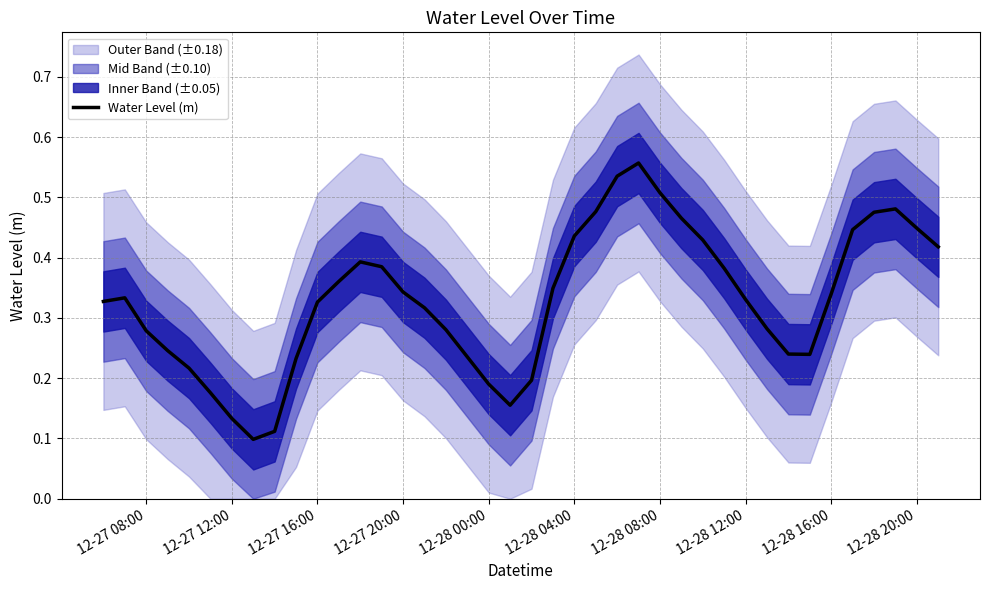

What is the greatest value displayed?

0.6